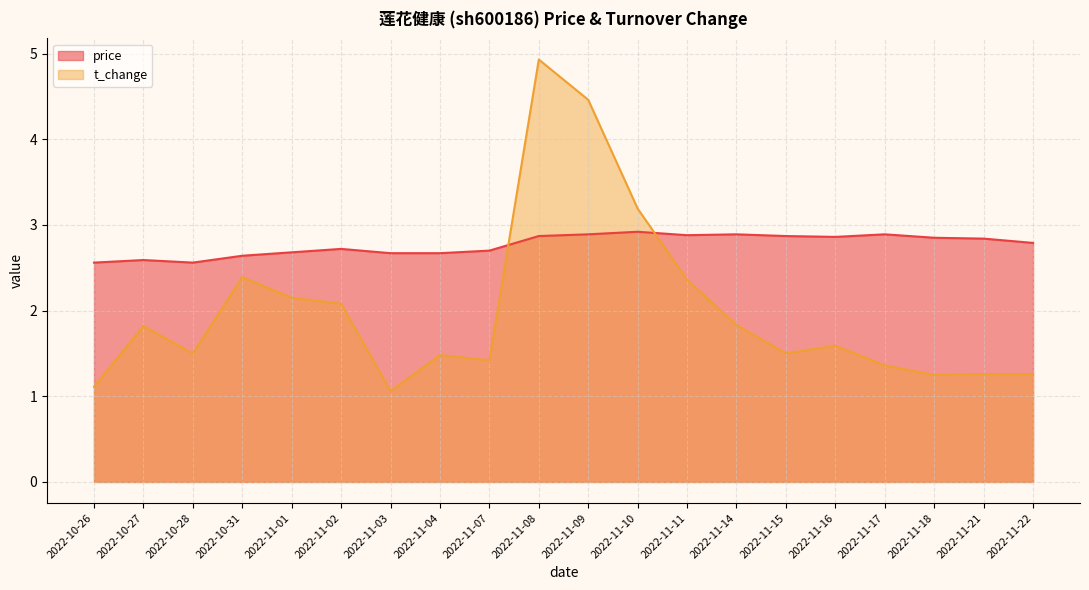

Reading right to left, transcribe all the data shown in this chart.

price: 2.8	2.8	2.9	2.9	2.9	2.9	2.9	2.9	2.9	2.9	2.9	2.7	2.7	2.7	2.7	2.7	2.6	2.6	2.6	2.6
t_change: 1.3	1.3	1.2	1.4	1.6	1.5	1.8	2.4	3.2	4.5	4.9	1.4	1.5	1.1	2.1	2.1	2.4	1.5	1.8	1.1